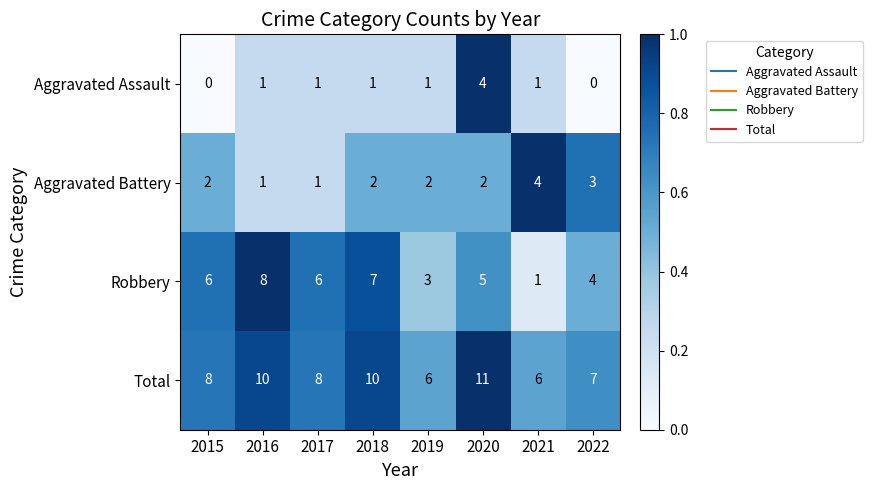

How many Aggravated Assault values are between 1 and 2?

5